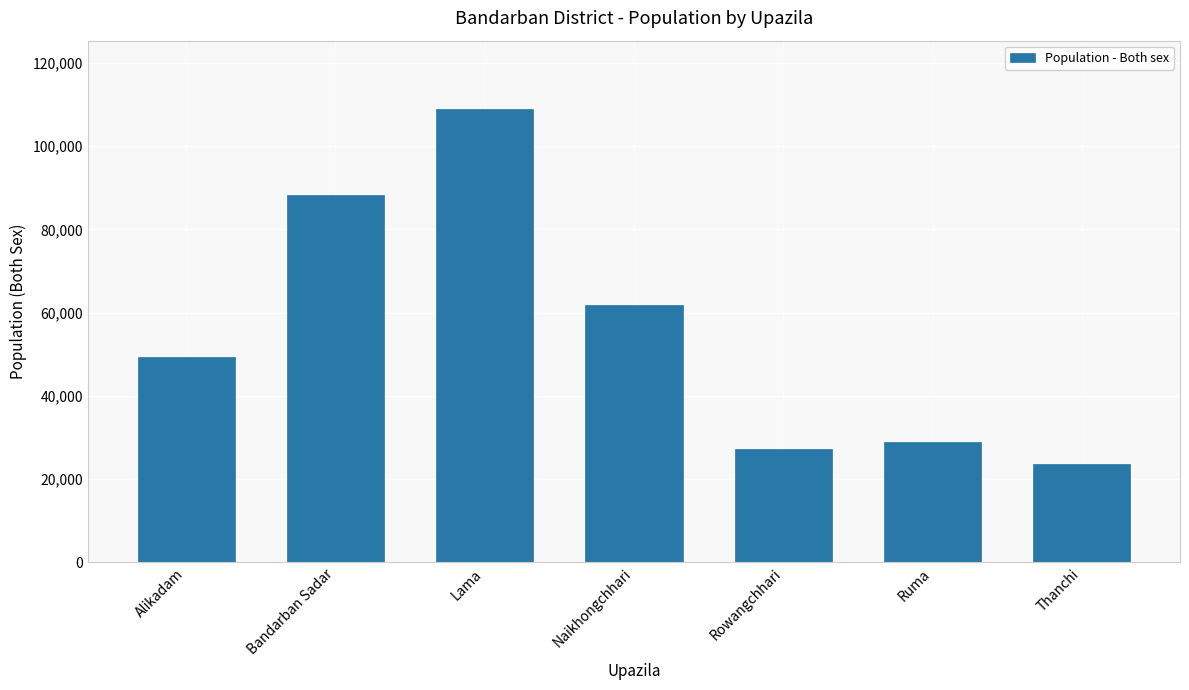

What is the label of the 7th bar from the right?

Alikadam